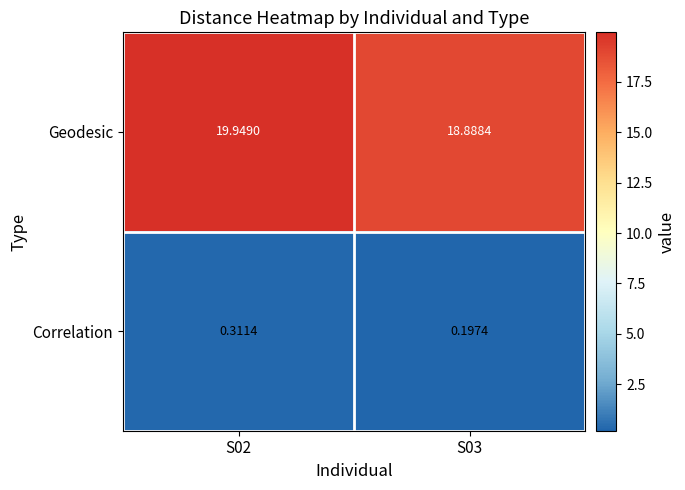

Which series has the largest total across all categories?

Geodesic